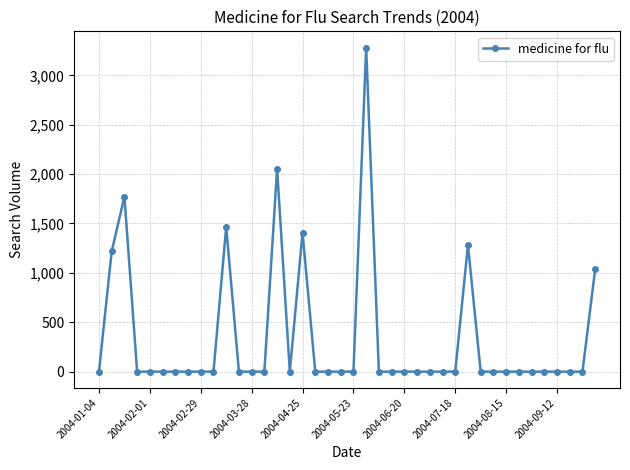

What is the value of the 15th point from the left?

2054.1